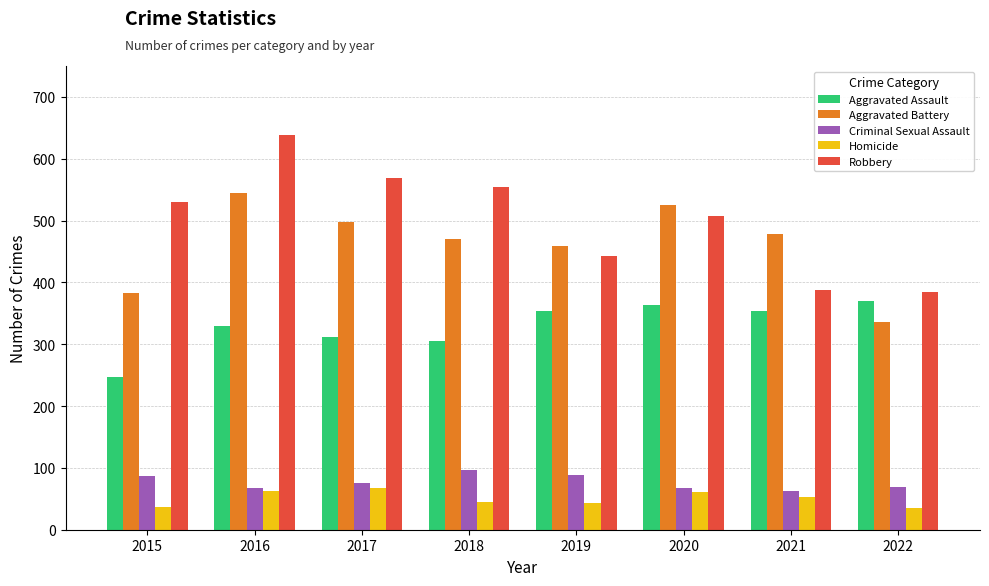

At which category is the sum across all series the highest?

2016